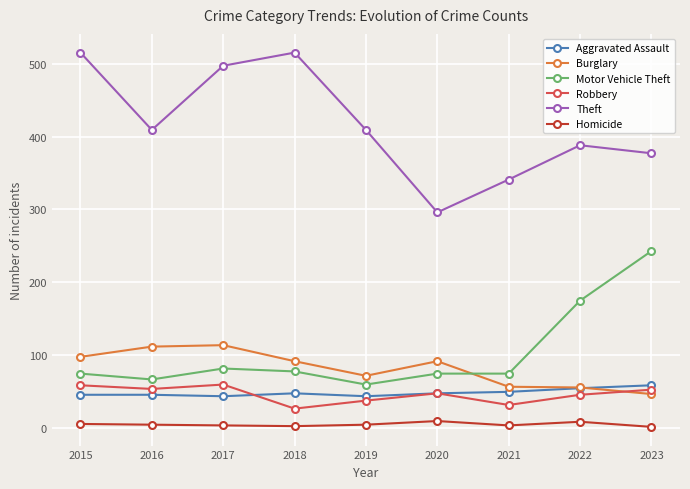

Which series has the largest total across all categories?

Theft